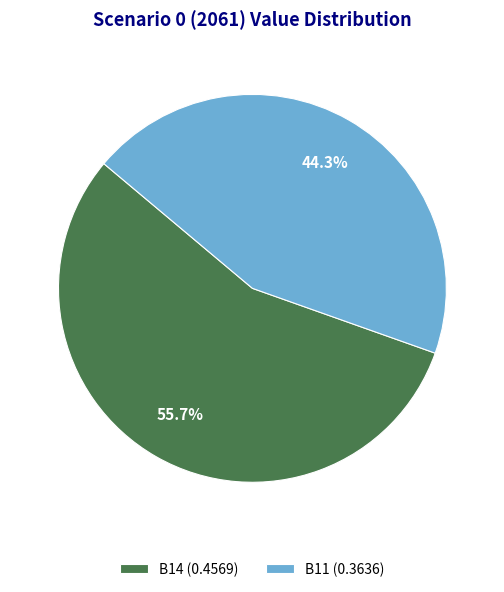

Count the number of slices in the pie.

2